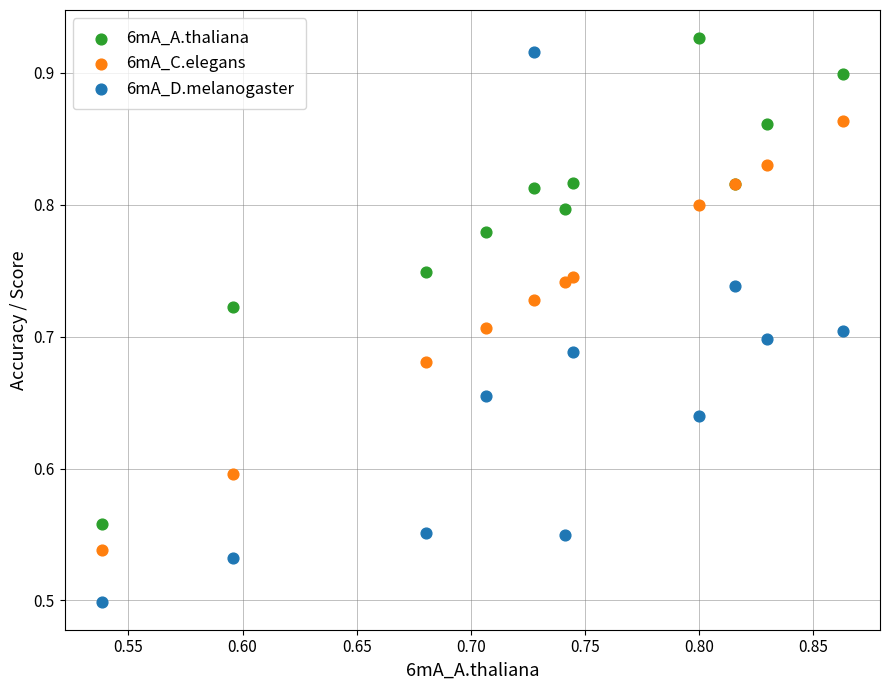

Which series has the largest Y range (max minus min)?

6mA_D.melanogaster